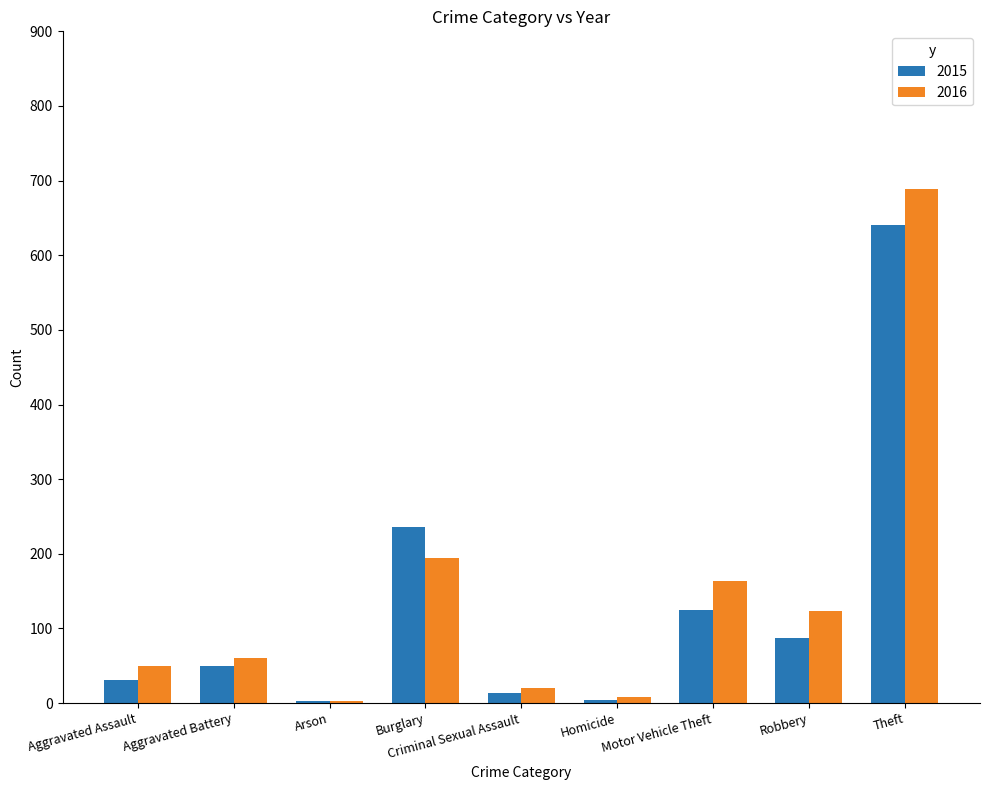

True or false: 2015 has a value of 31 at Aggravated Assault.

True